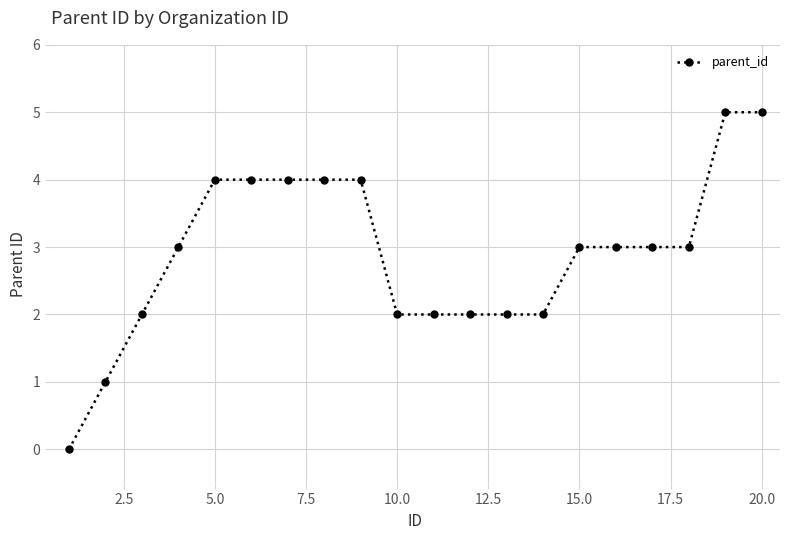

What is the value of the 12th point from the left?

2